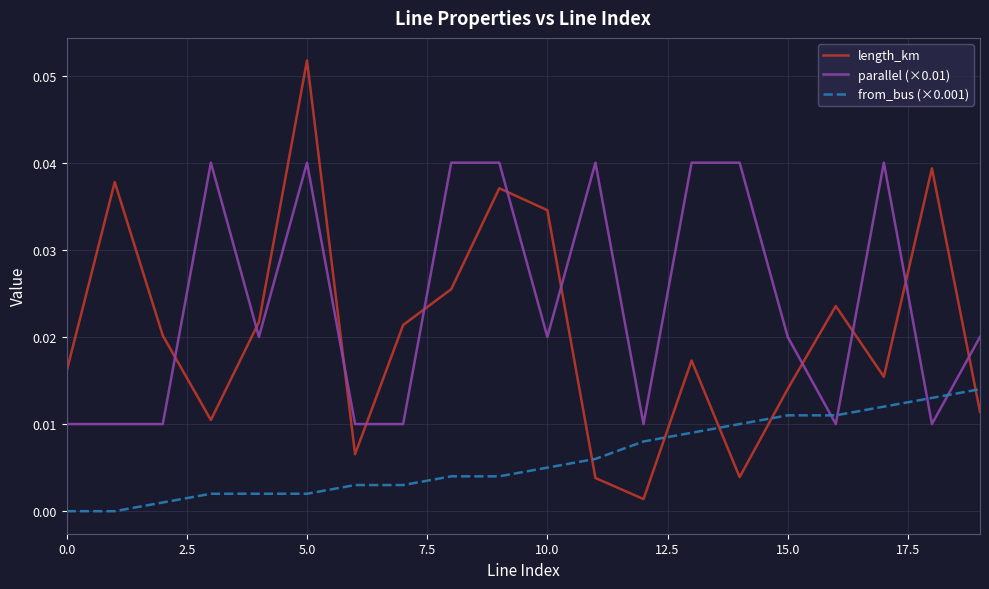

Rank the series by their maximum value, from lowest to highest.

from_bus (×0.001), parallel (×0.01), length_km